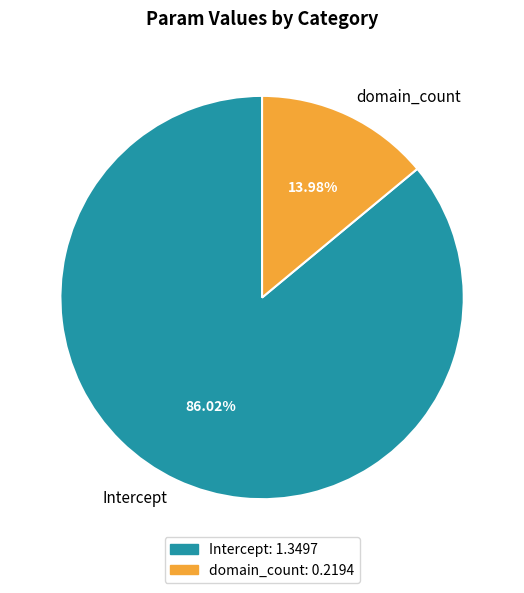

Combined, what portion of the pie is domain_count and Intercept?

100.0%